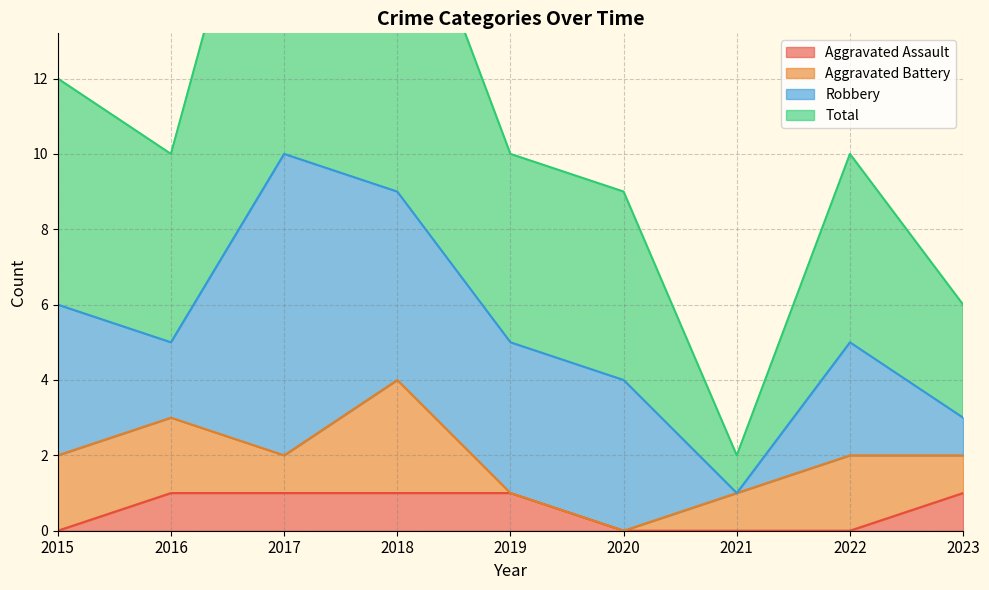

The value of Aggravated Assault at 2023 is 0. True or false?

False